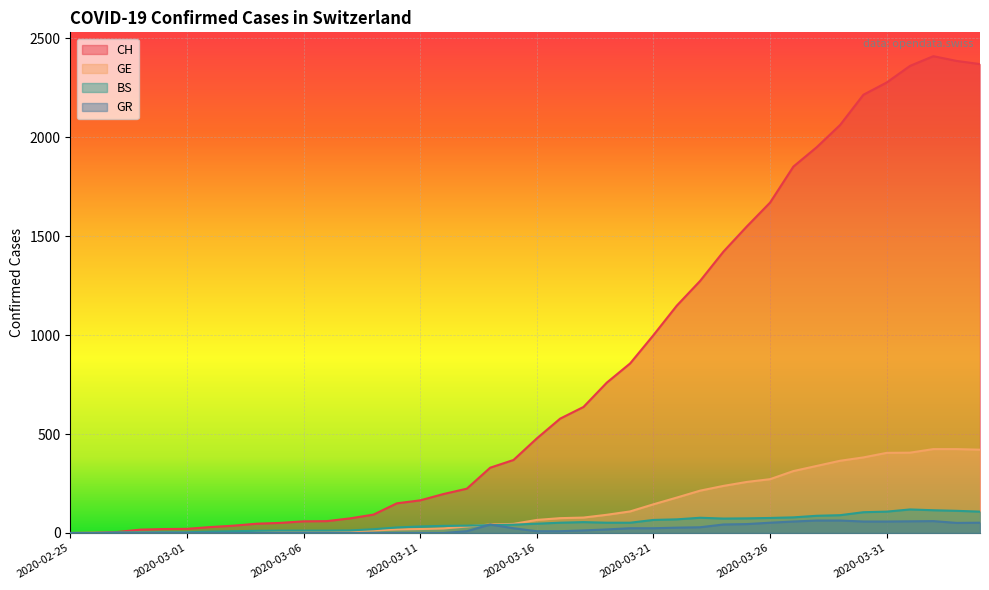

What is the difference between the maximum and second lowest values in the GR series?

63